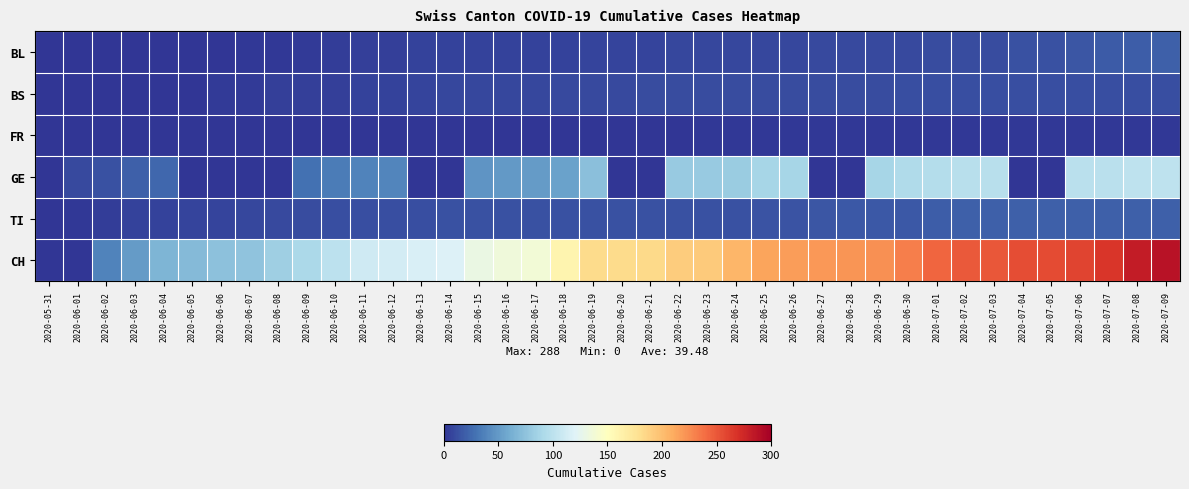

Which series has the largest total across all categories?

CH